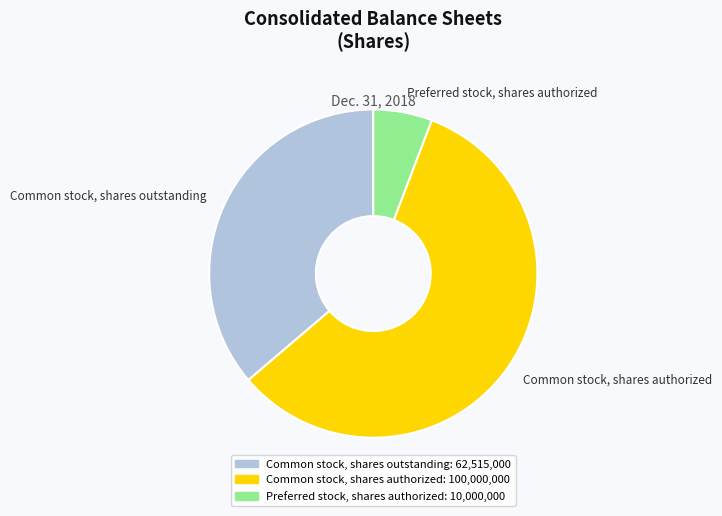

What is the smallest slice in the pie chart?

Preferred stock, shares authorized